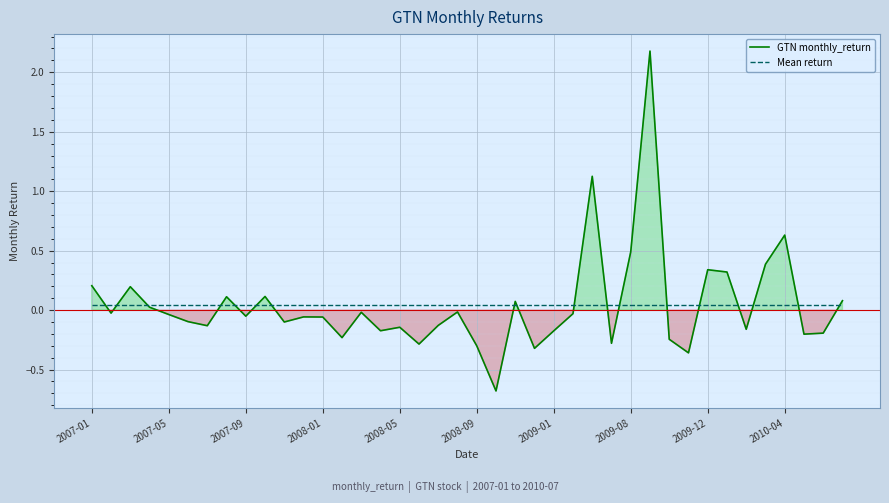

At which label does Mean return reach its peak?

2007-01